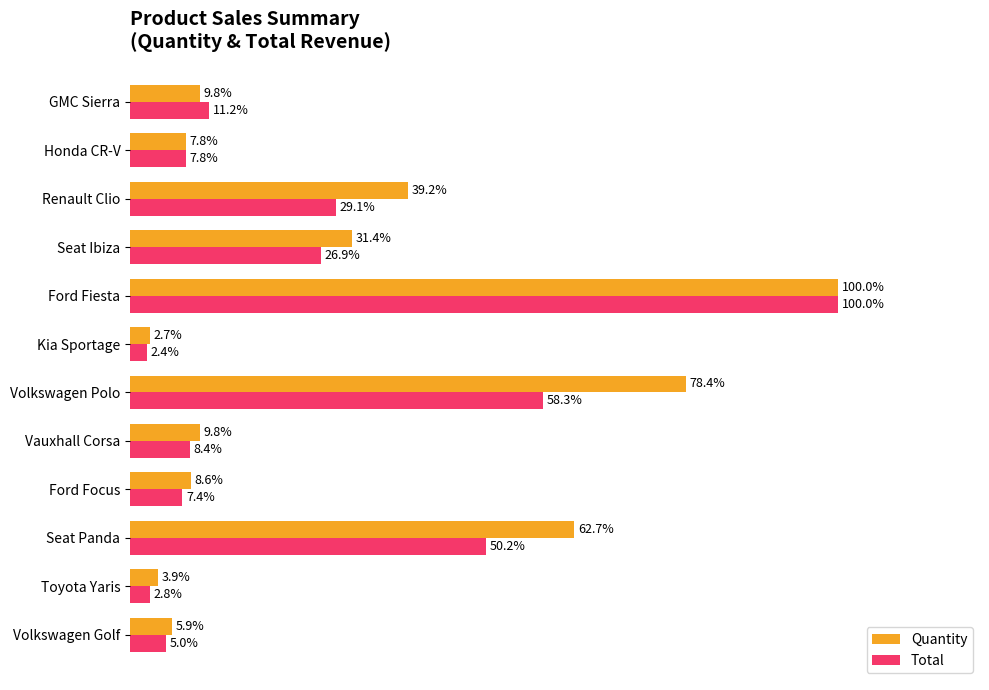

List the series in order of their overall mean, highest first.

Quantity, Total